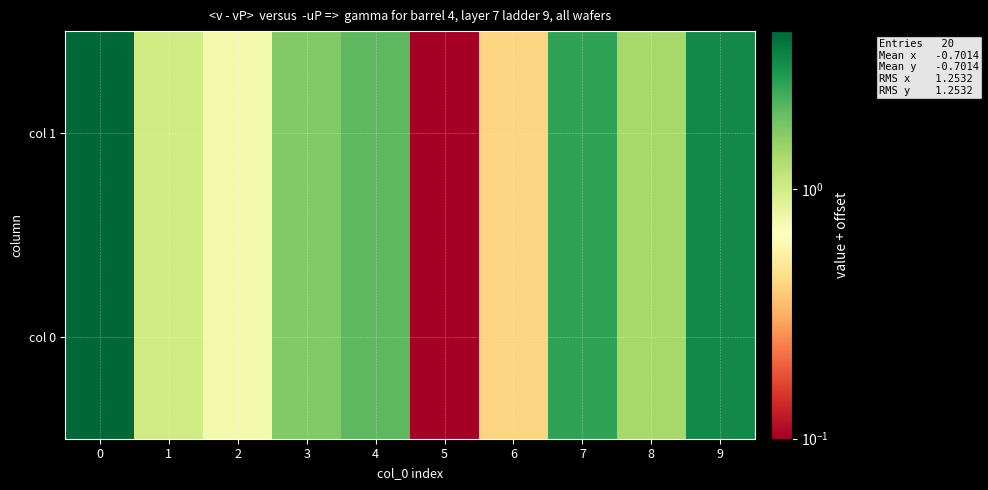

Reading left to right, transcribe all the data shown in this chart.

col 0: 0=4.3	1=1.0	2=0.7	3=1.7	4=2.1	5=0.1	6=0.4	7=2.6	8=1.4	9=3.2
col 1: 0=4.3	1=1.0	2=0.7	3=1.7	4=2.1	5=0.1	6=0.4	7=2.6	8=1.4	9=3.2